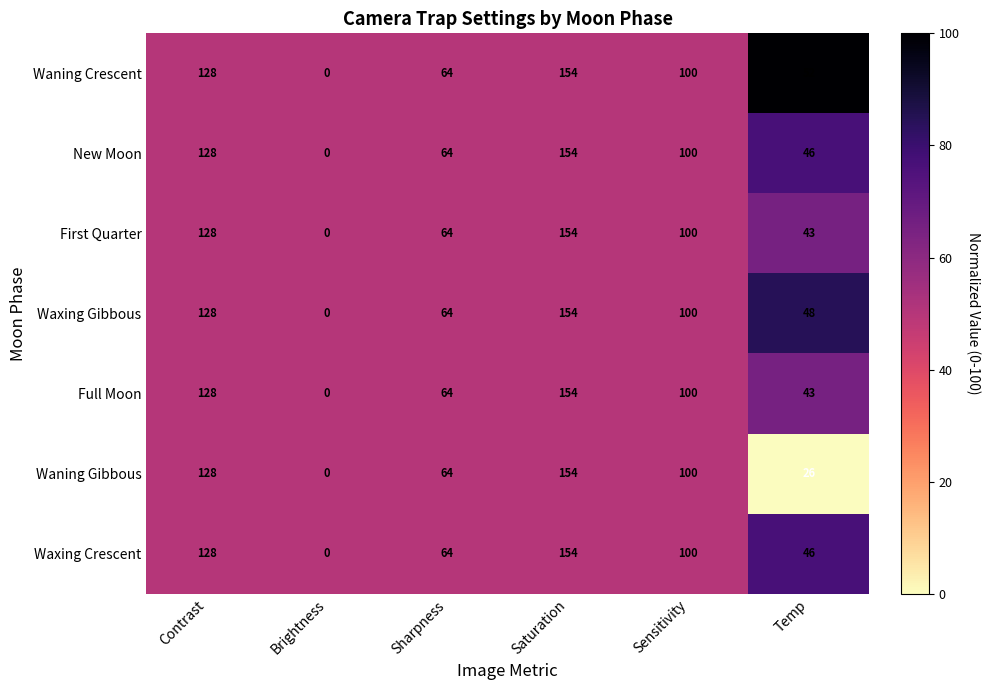

What is the average value of the New Moon series?

82